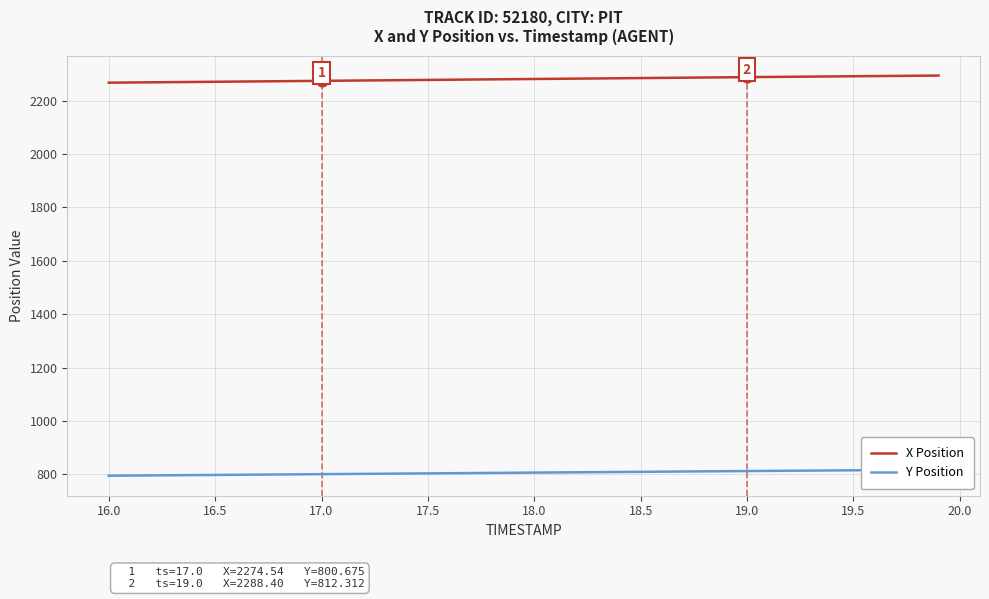

What are all the series names shown in the legend?

X Position, Y Position